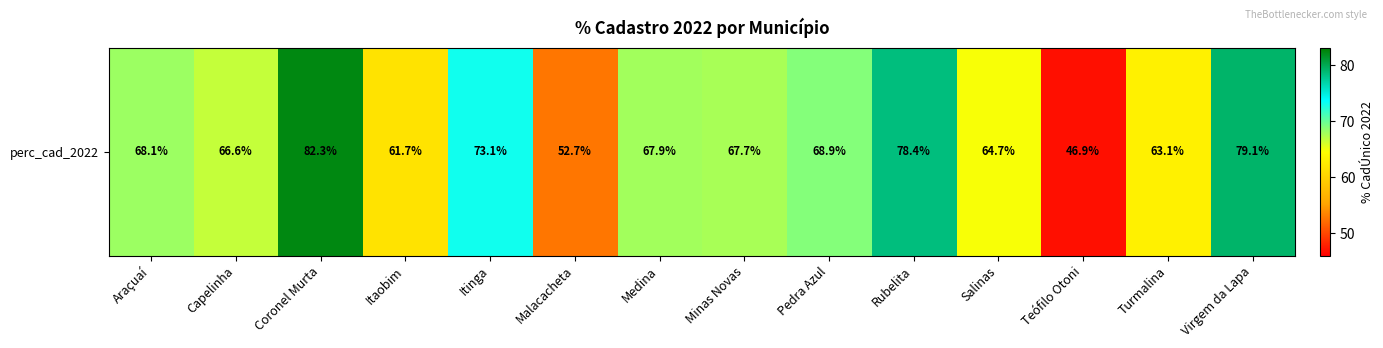

List the labels in order of value, largest first.

Coronel Murta, Virgem da Lapa, Rubelita, Itinga, Pedra Azul, Araçuaí, Medina, Minas Novas, Capelinha, Salinas, Turmalina, Itaobim, Malacacheta, Teófilo Otoni